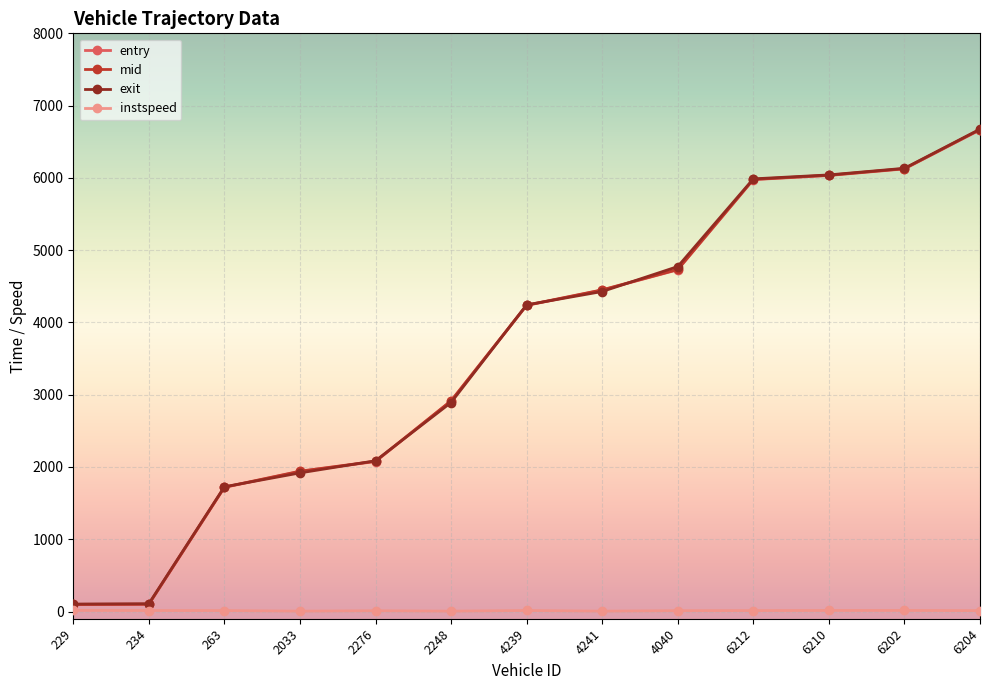

What is the sum of all exit values?

47109.4